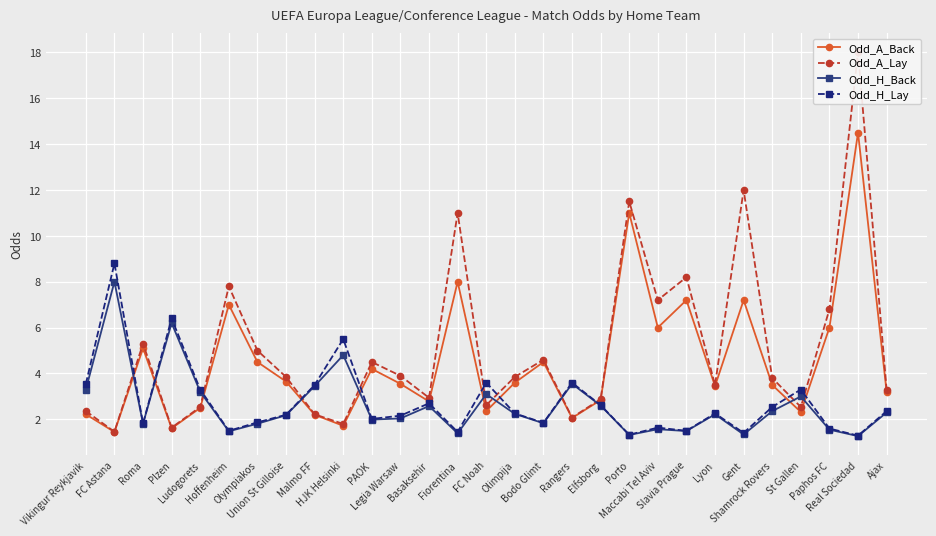

True or false: Odd_A_Lay has a value of 0.5 at HJK Helsinki.

False